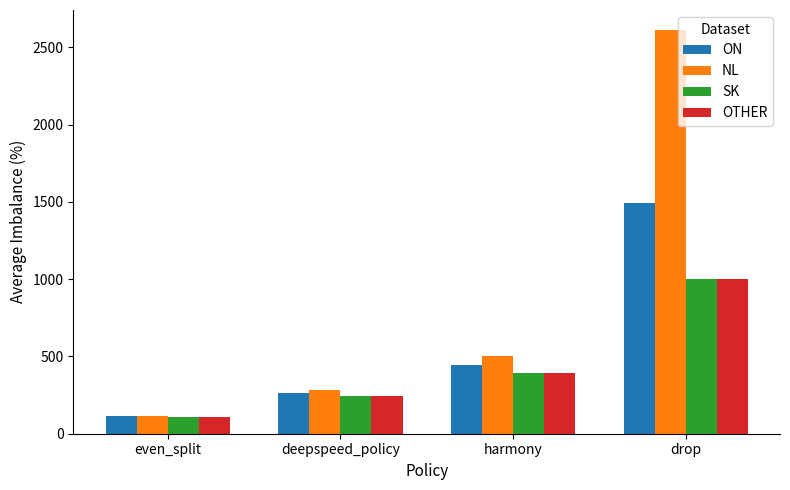

Reading right to left, what are all the values shown in this chart?

ON: drop=1491.9	harmony=447.1	deepspeed_policy=262.9	even_split=111.7
NL: drop=2611.5	harmony=505.8	deepspeed_policy=280.0	even_split=112.8
SK: drop=1001.3	harmony=394.7	deepspeed_policy=245.8	even_split=110.6
OTHER: drop=1001.3	harmony=394.7	deepspeed_policy=245.8	even_split=110.6